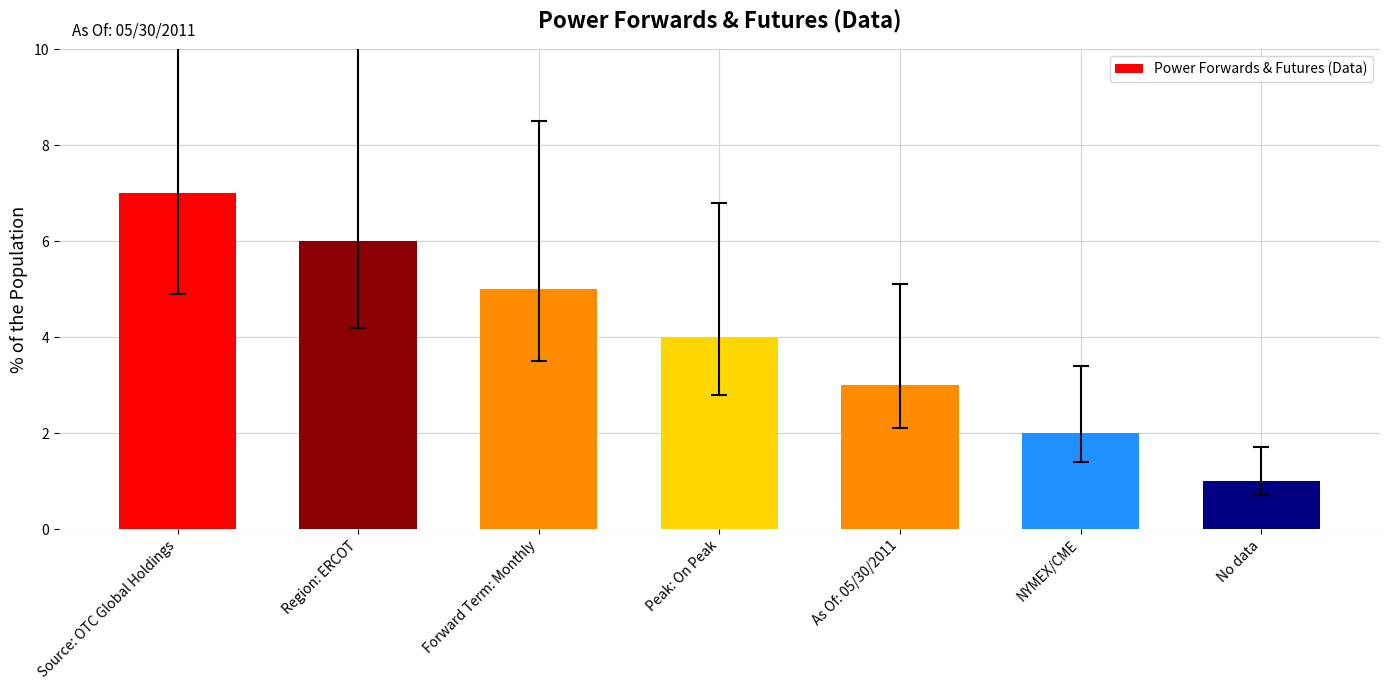

What position from the left is As Of: 05/30/2011?

5